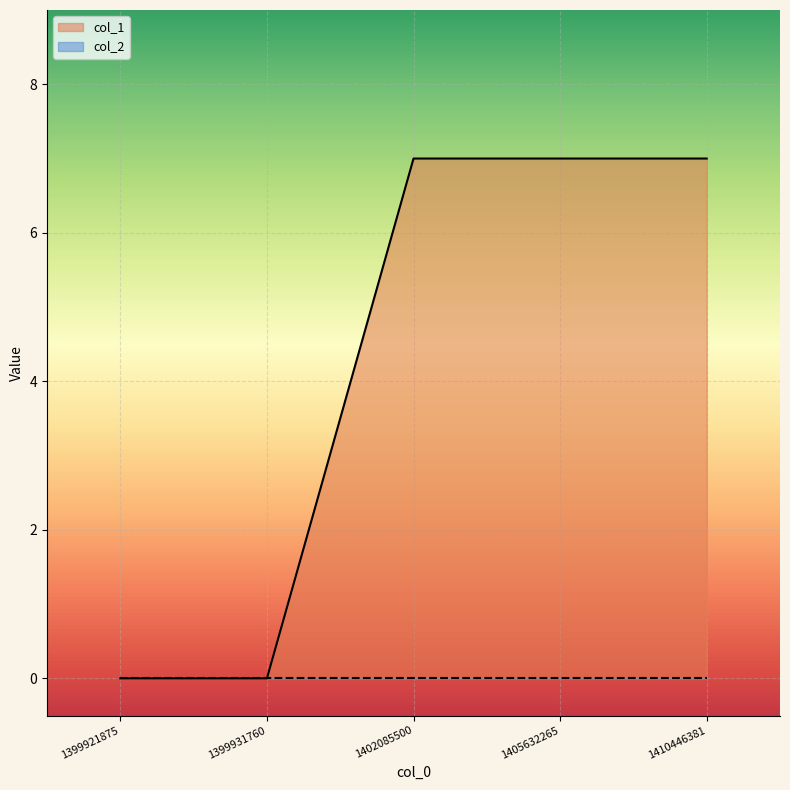

How many positive values are there?

3